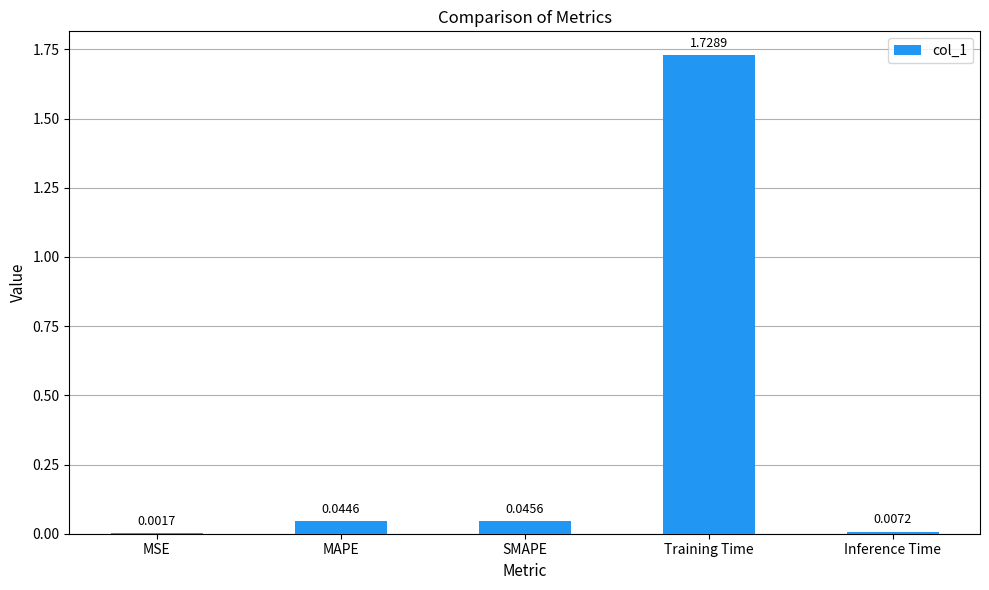

Which has a higher value, Inference Time or MSE?

Inference Time